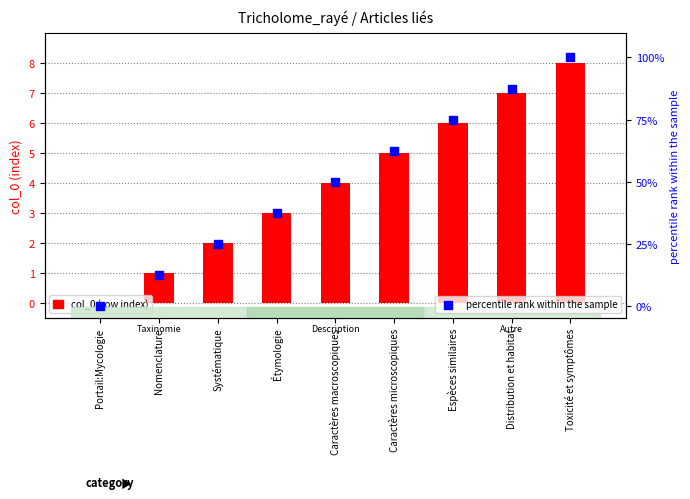

Which series reaches the minimum Y coordinate?

col_0 (row index)